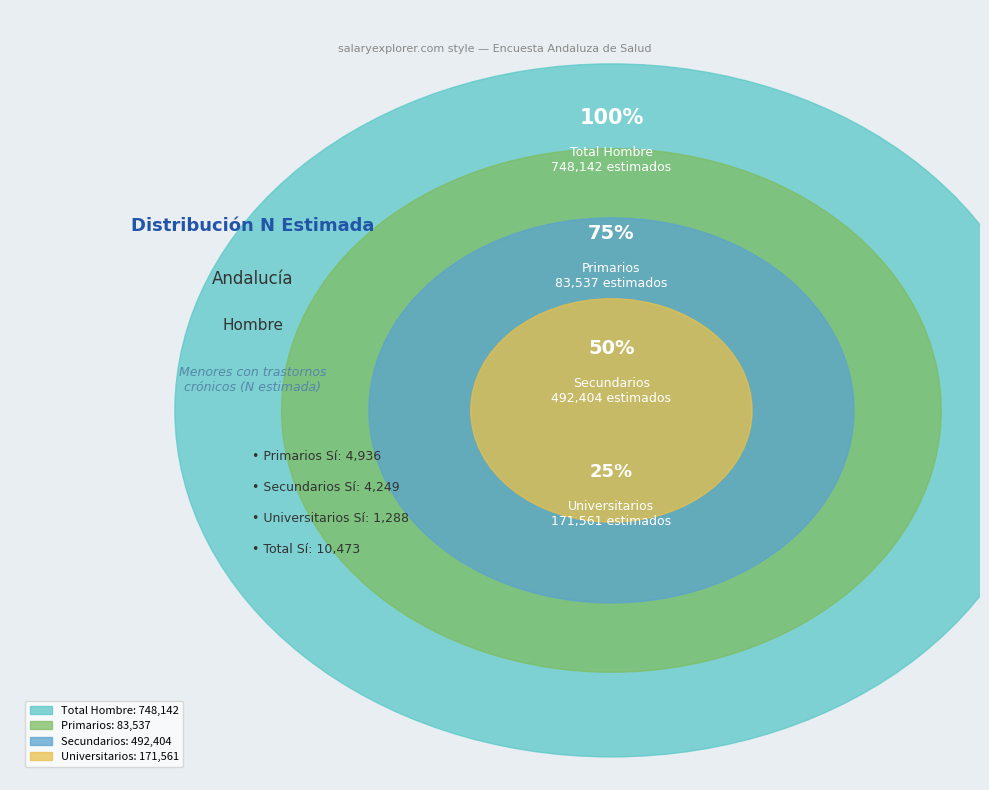

To the nearest percent, what portion does Total Sí represent?

1%